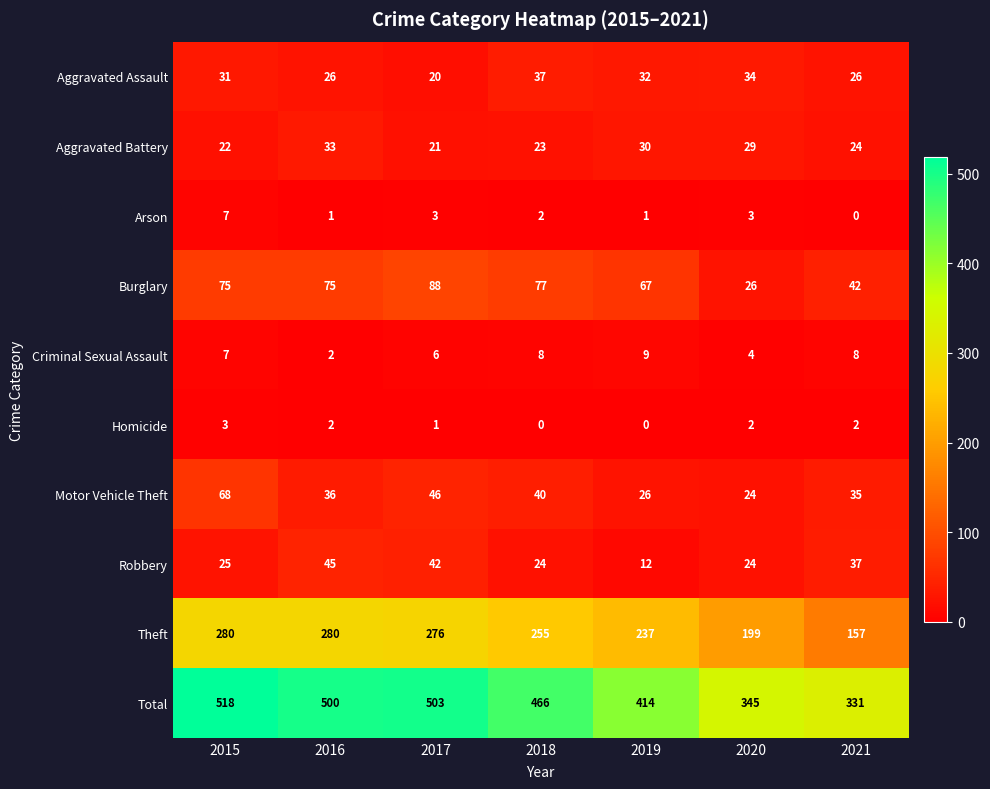

What is the greatest value displayed?

518